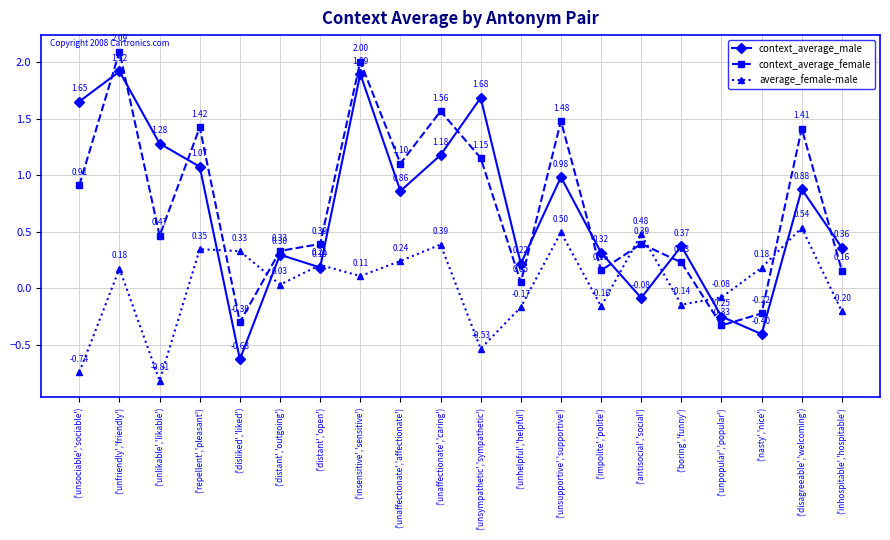

What is the label of the 13th point from the left?

('unsupportive','supportive')